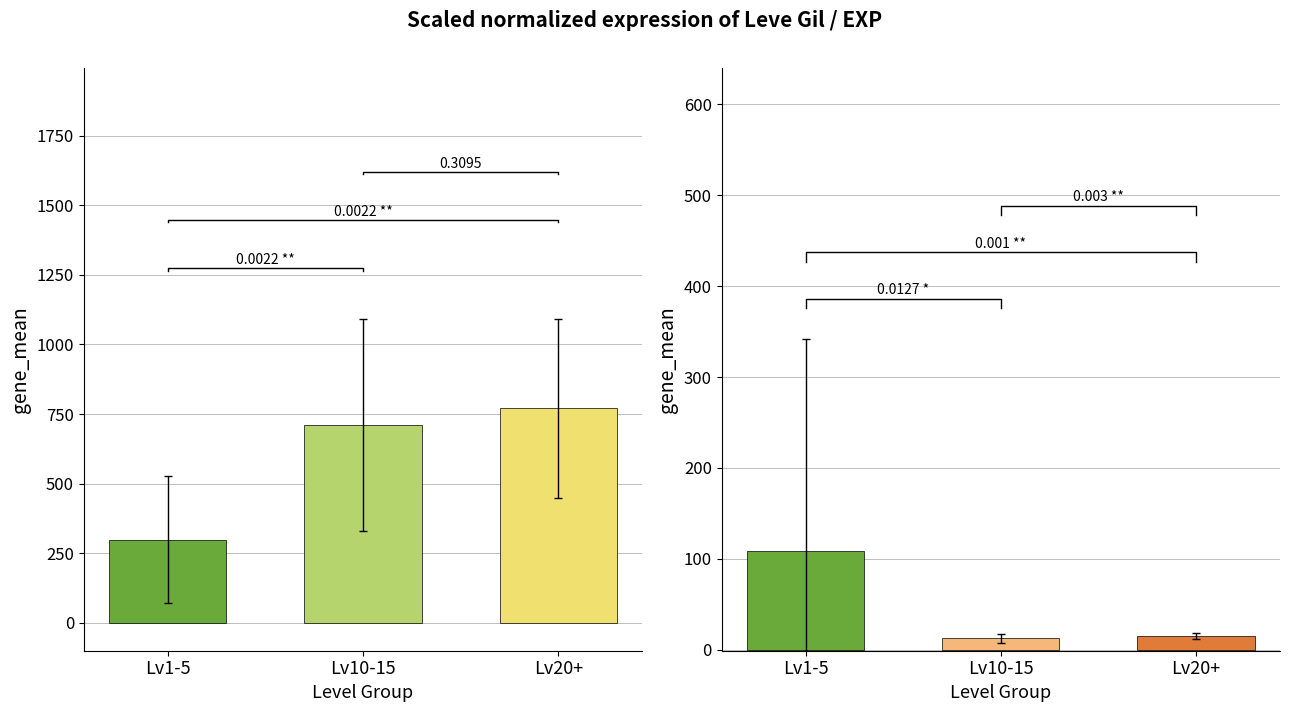

What is the difference between the second highest and minimum values?

413.7